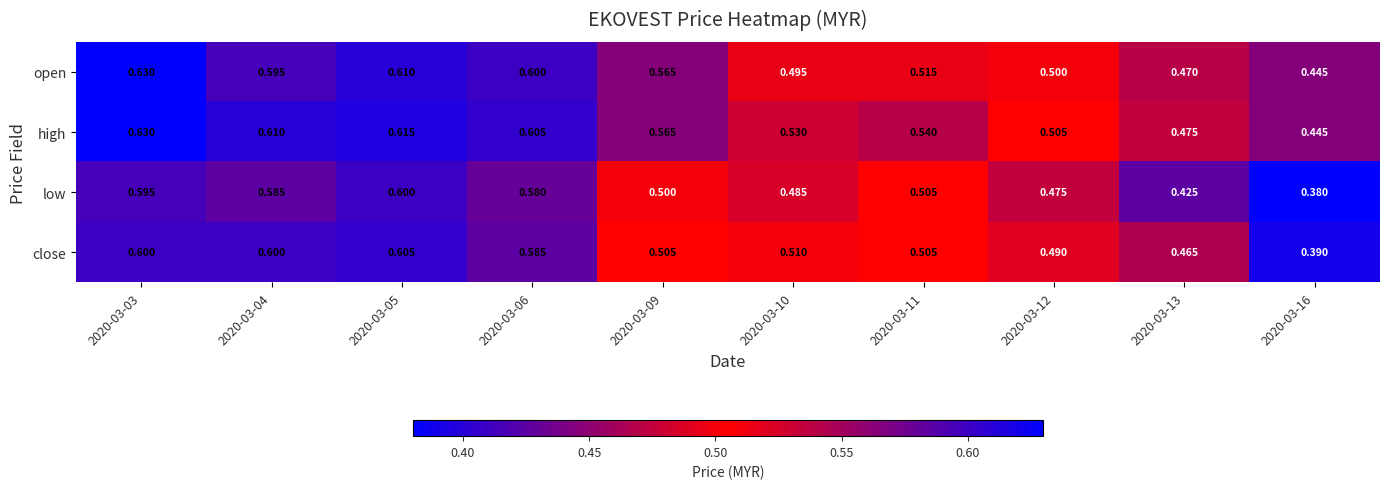

At 2020-03-13, list the series in order from smallest to largest.

low, close, open, high